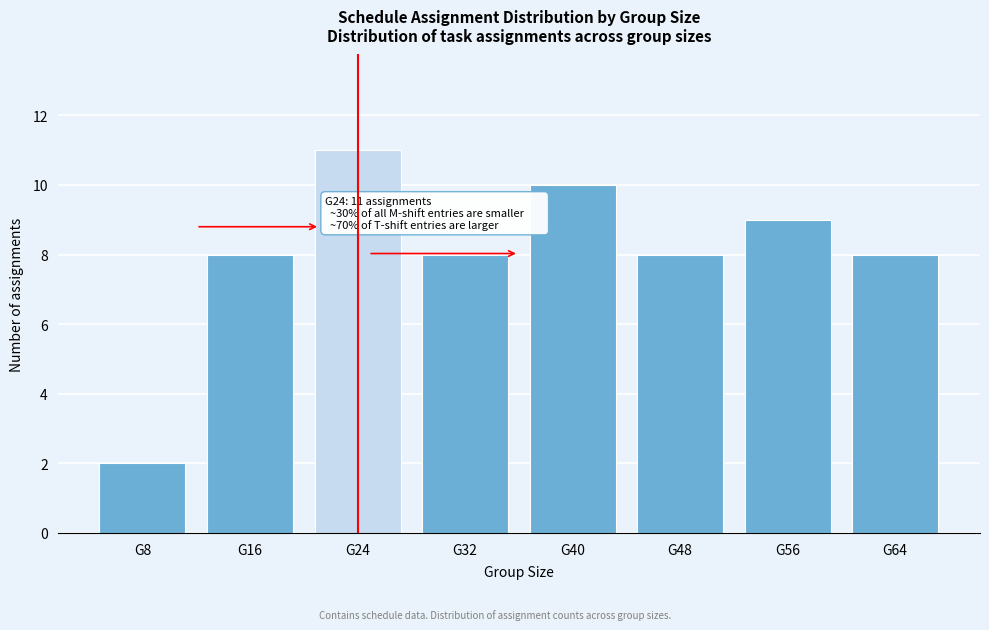

Reading left to right, what are all the values shown in this chart?

2	8	11	8	10	8	9	8